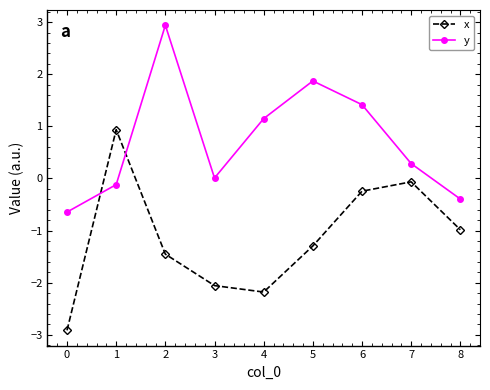

What is the greatest value displayed?

2.9